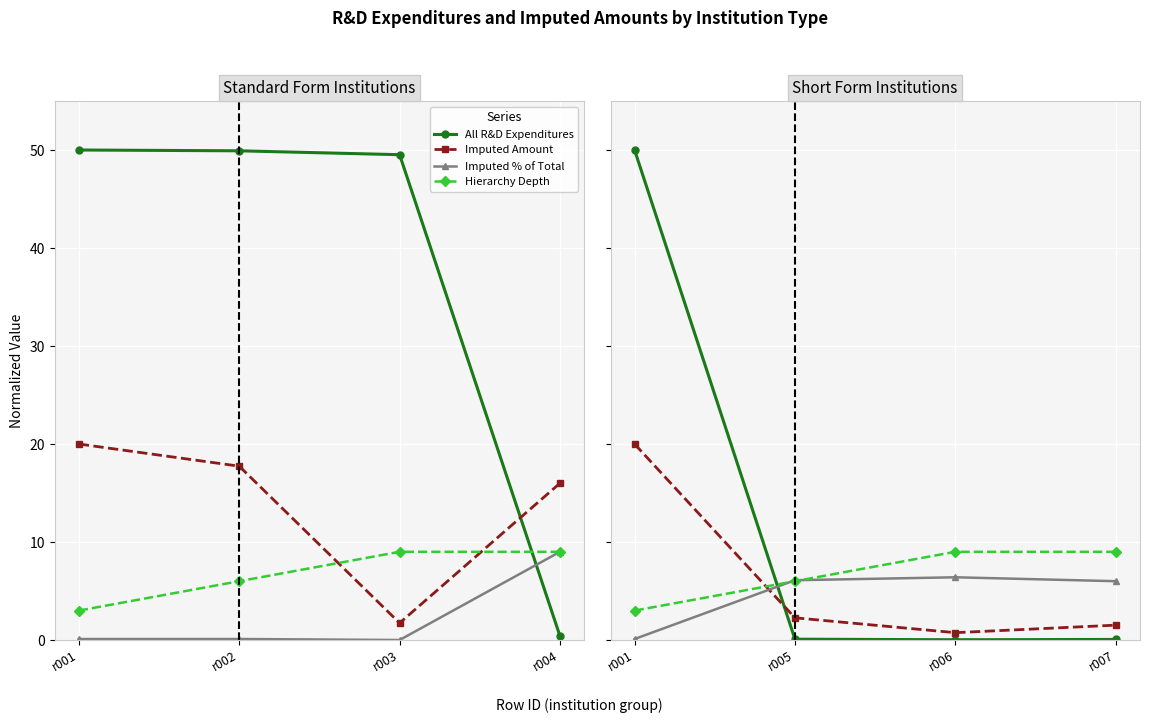

How many distinct data groups are displayed?

4